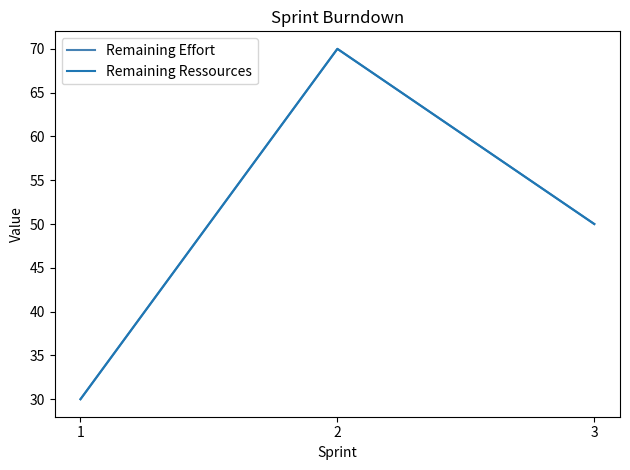

List the labels in order of Remaining Effort value, largest first.

2, 3, 1